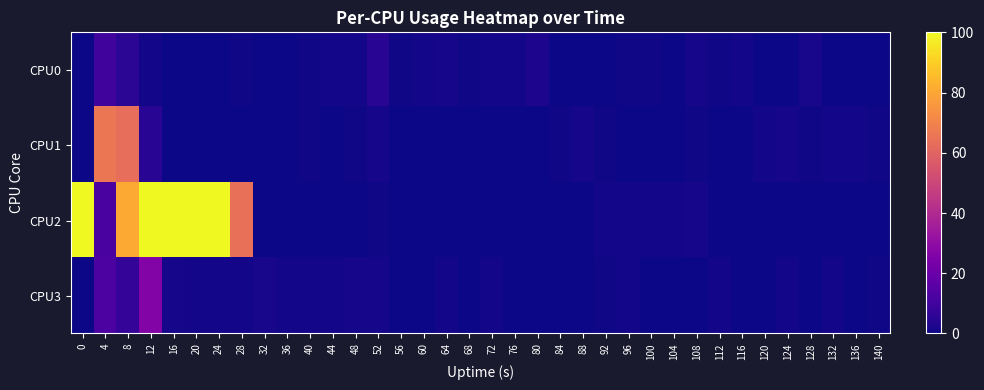

What is the difference between the highest and lowest values at 32?

1.8